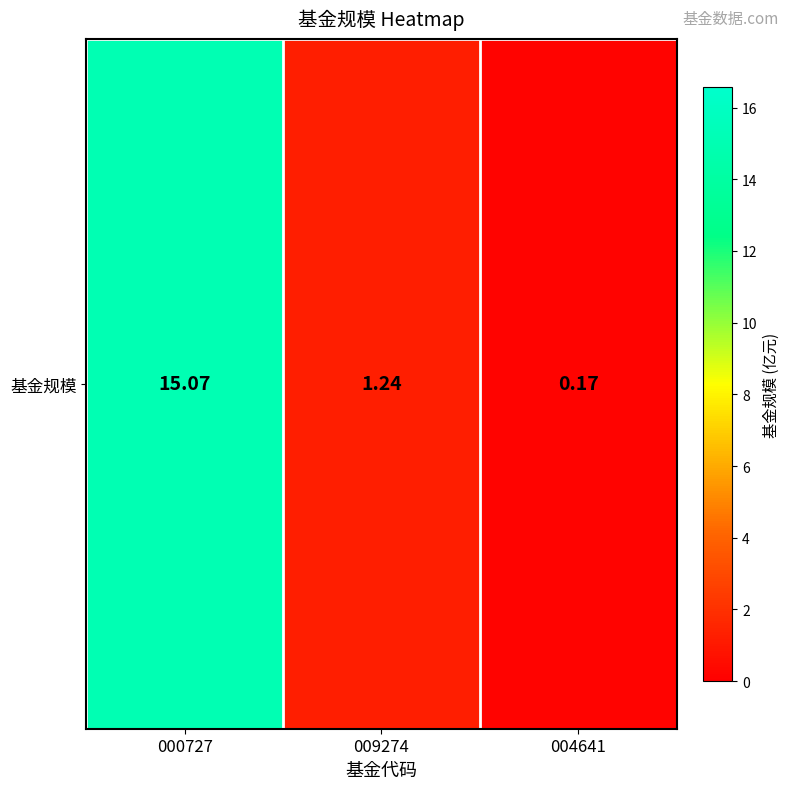

True or false: the data shows 8.0 at 000727.

False